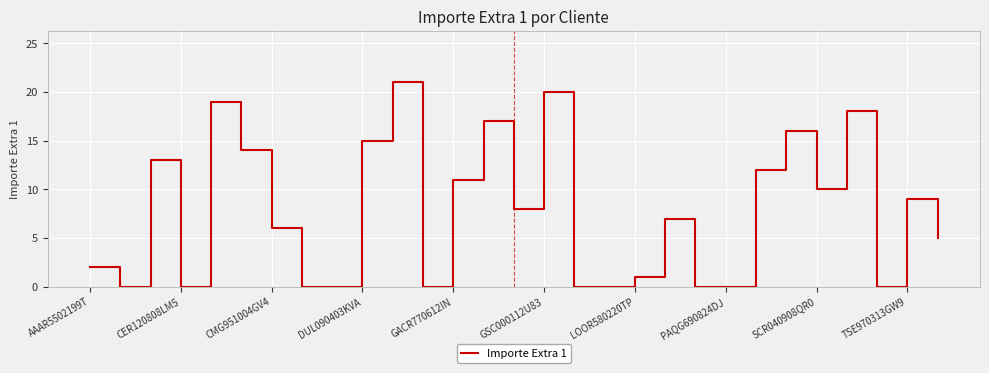

What is the difference between the maximum and minimum values?

21